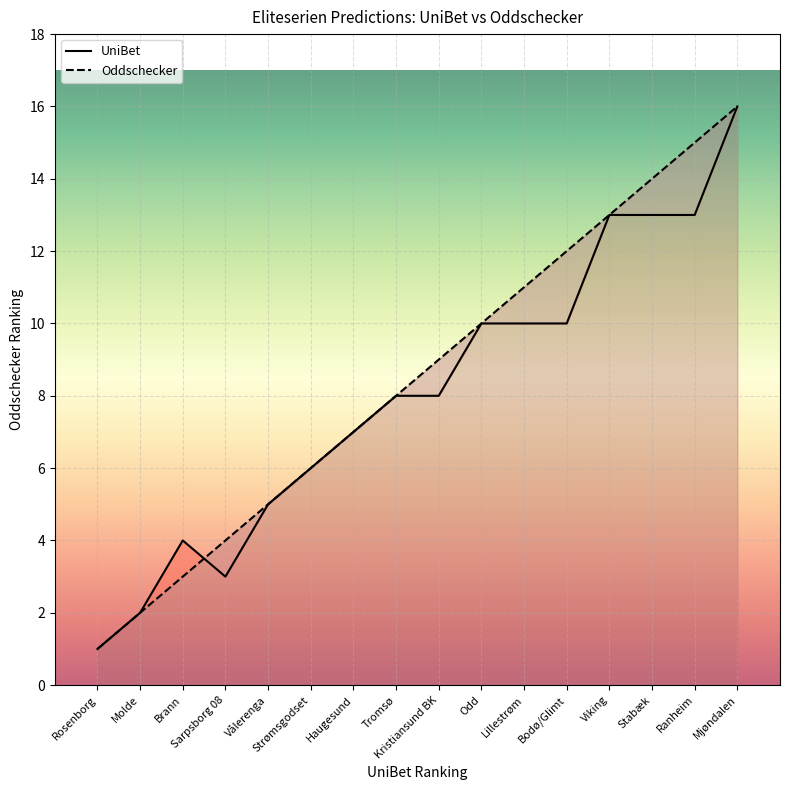

What is the difference between the UniBet values at Ranheim and Bodø/Glimt?

3